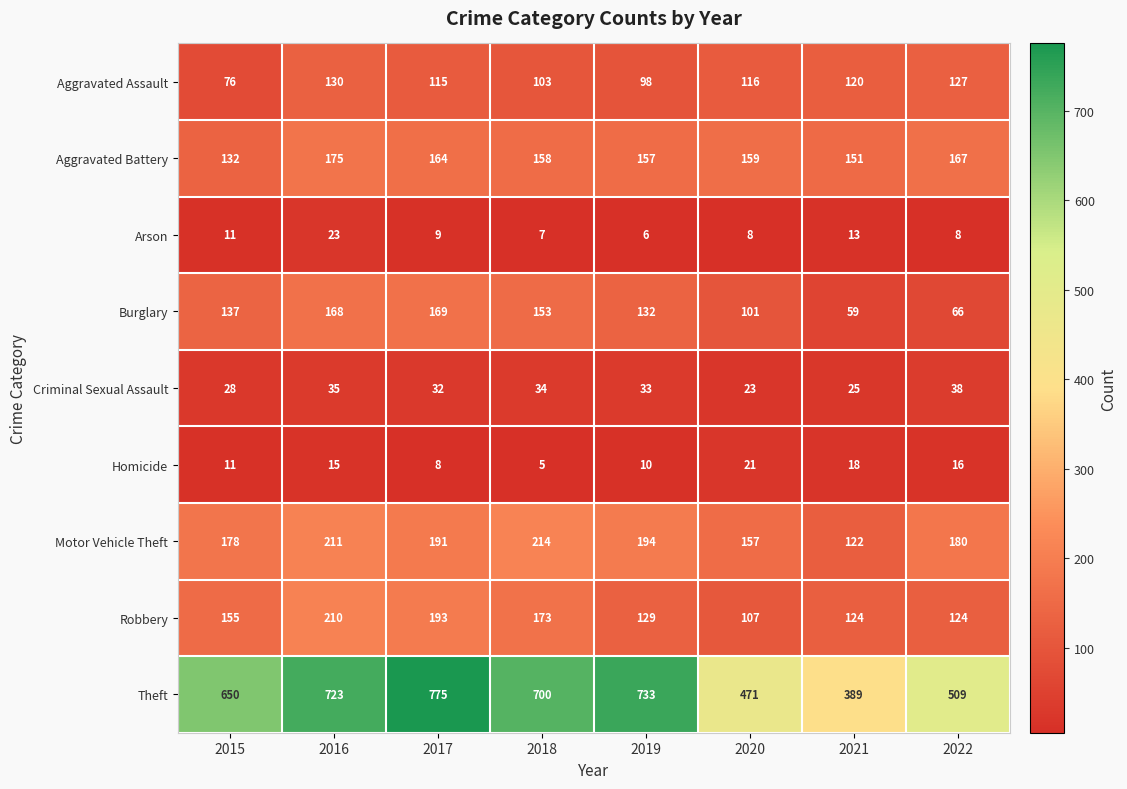

What is the difference between the Aggravated Battery values at 2022 and 2017?

3